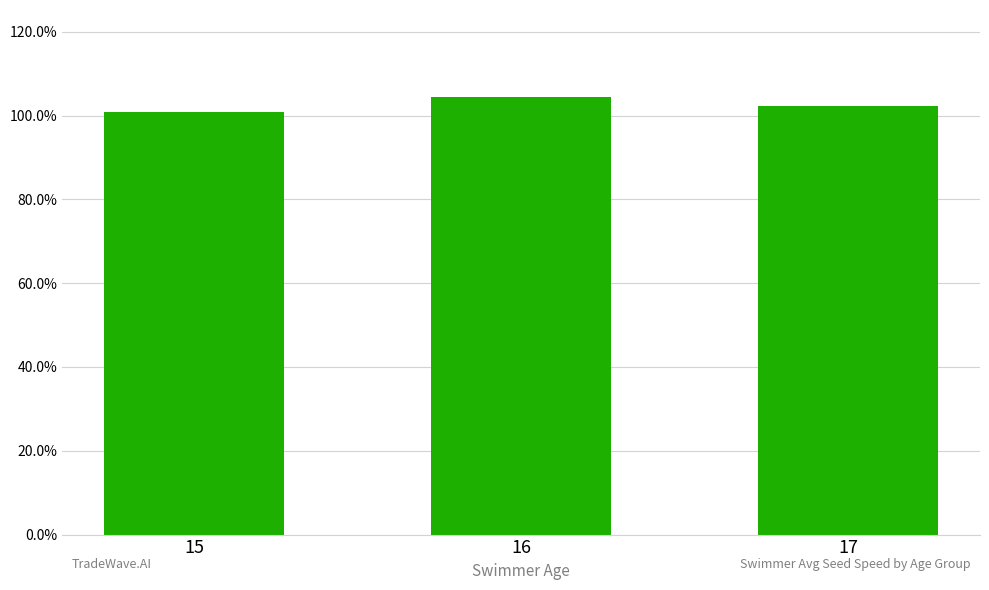

Is it true that the value at 17 is 1.7?

False